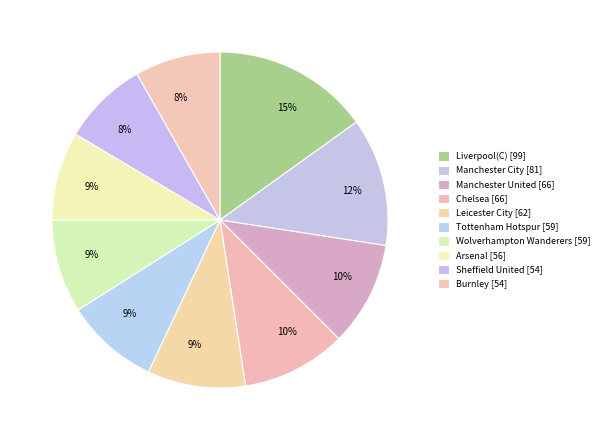

What percentage is the Wolverhampton Wanderers slice, to the nearest percent?

9%